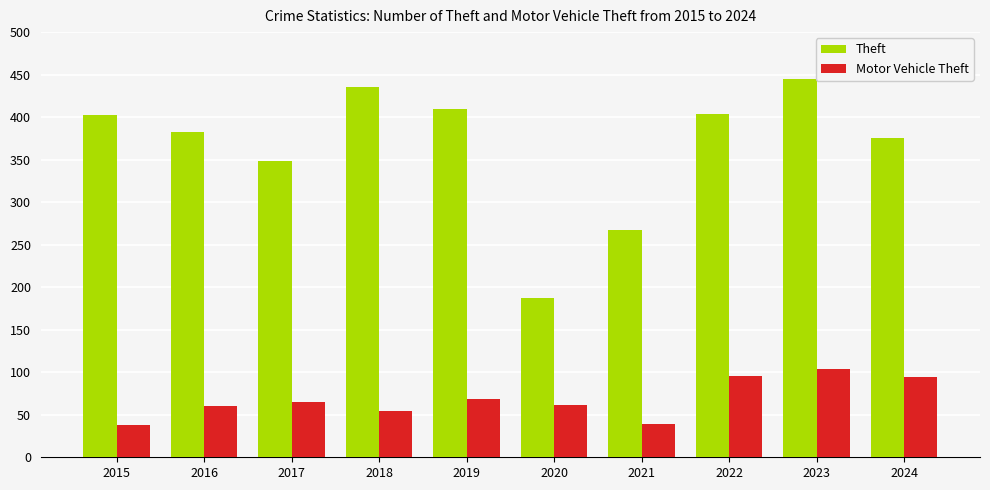

What is the value of the Motor Vehicle Theft bar at the 2nd from the left?

60